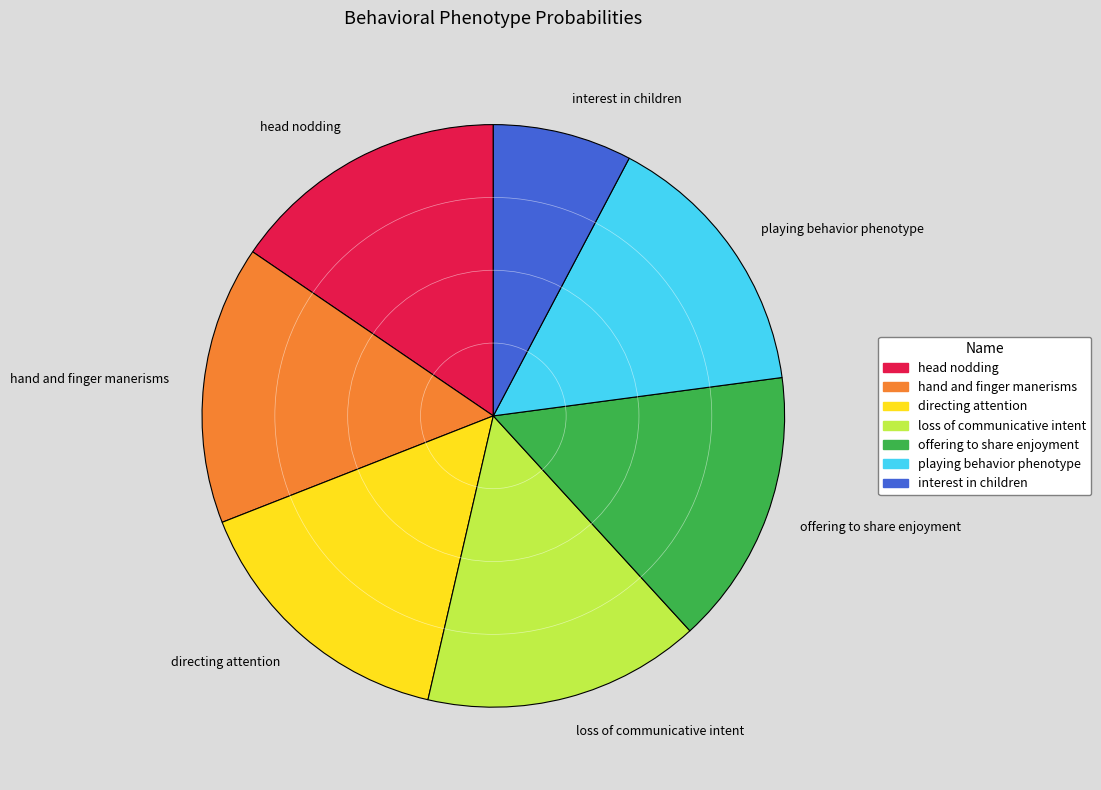

Count the number of slices in the pie.

7